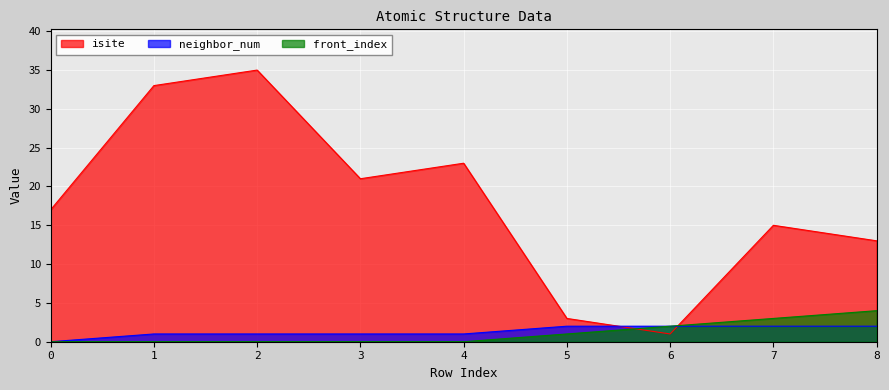

What is the difference between the maximum and second lowest values in the front_index series?

4